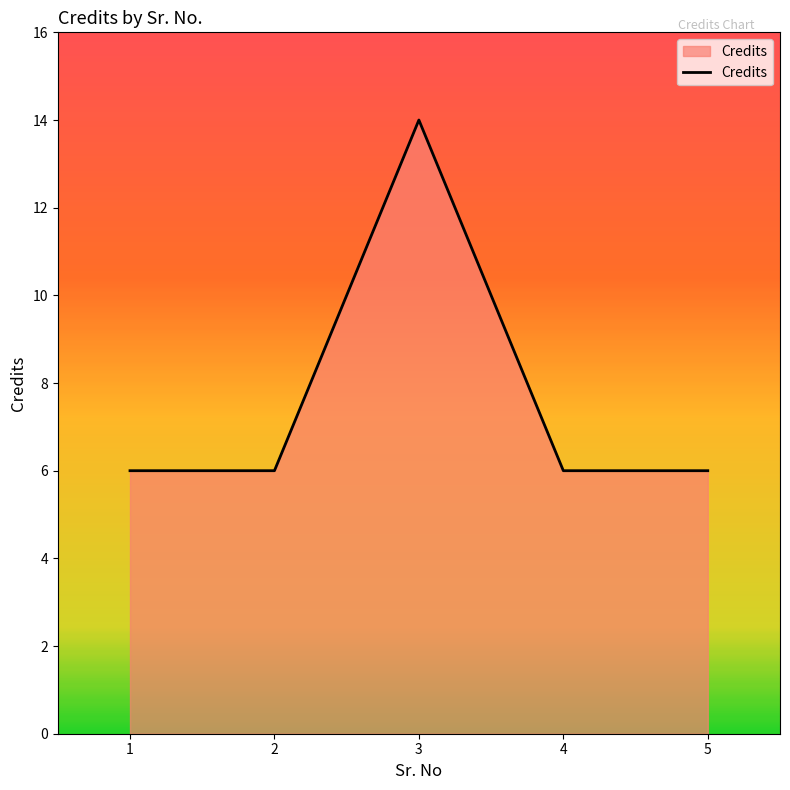

Reading left to right, transcribe all the data shown in this chart.

1=6	2=6	3=14	4=6	5=6